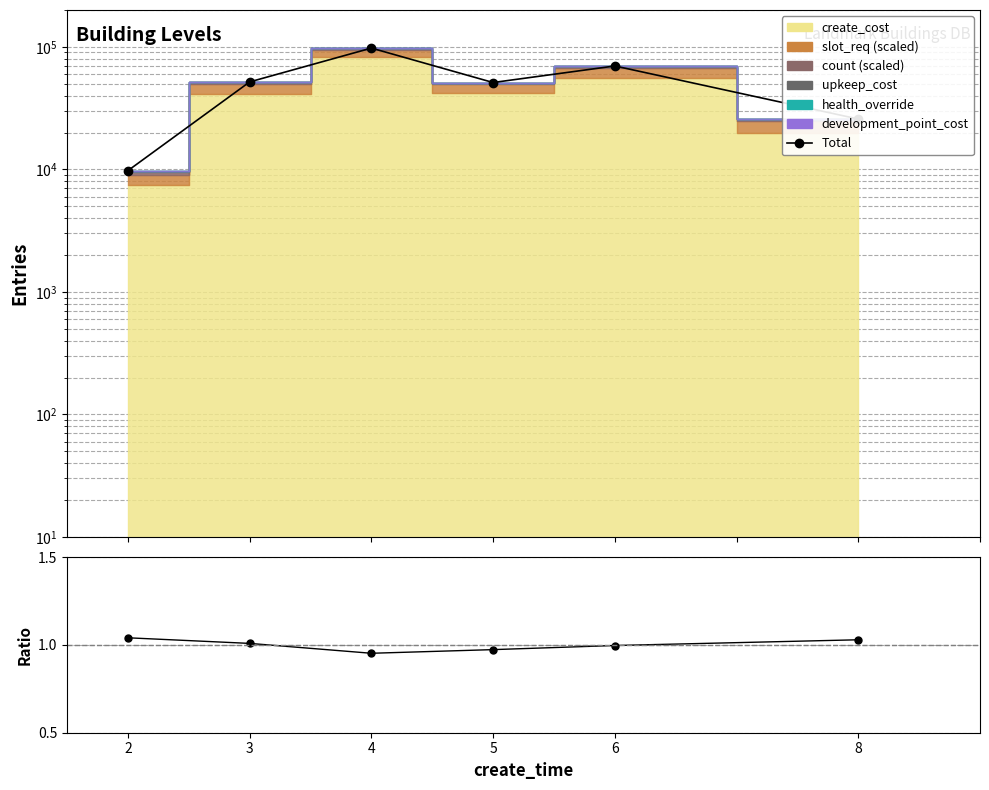

The Total series shows 32213.2 at 5. True or false?

False